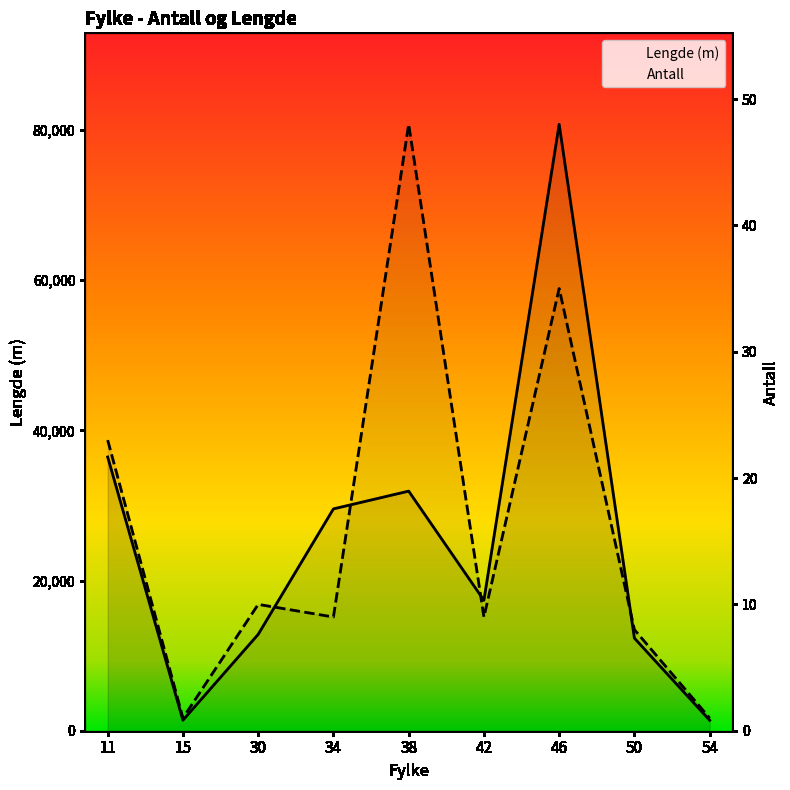

In Lengde (m), how many points are higher than both neighbors (excluding endpoints)?

2